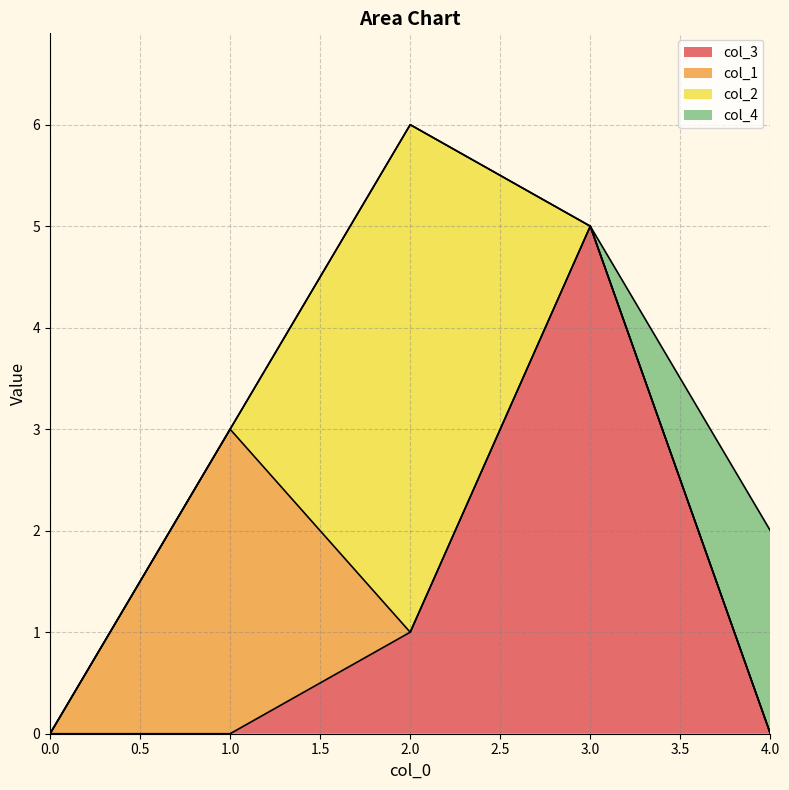

Between 2 and 4, which is larger?

2